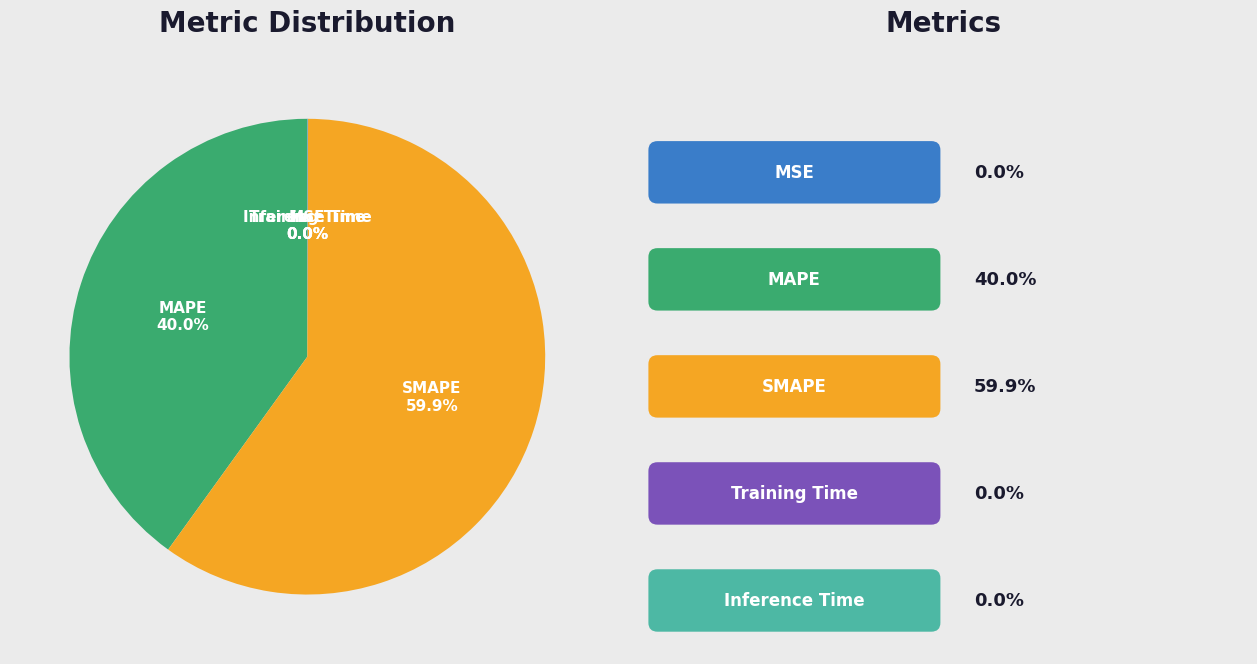

Which slice is the largest?

SMAPE